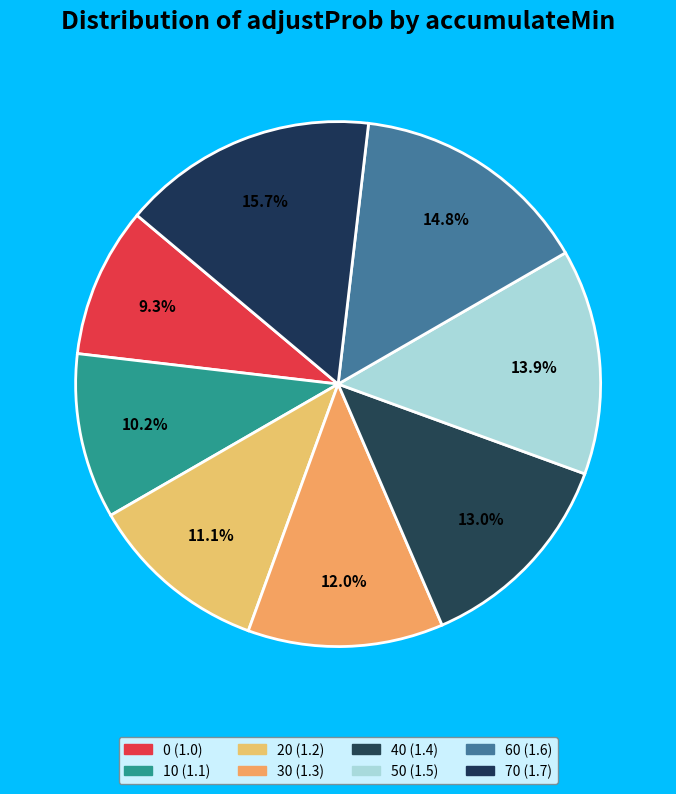

Which has a higher value, 50 or 30?

50